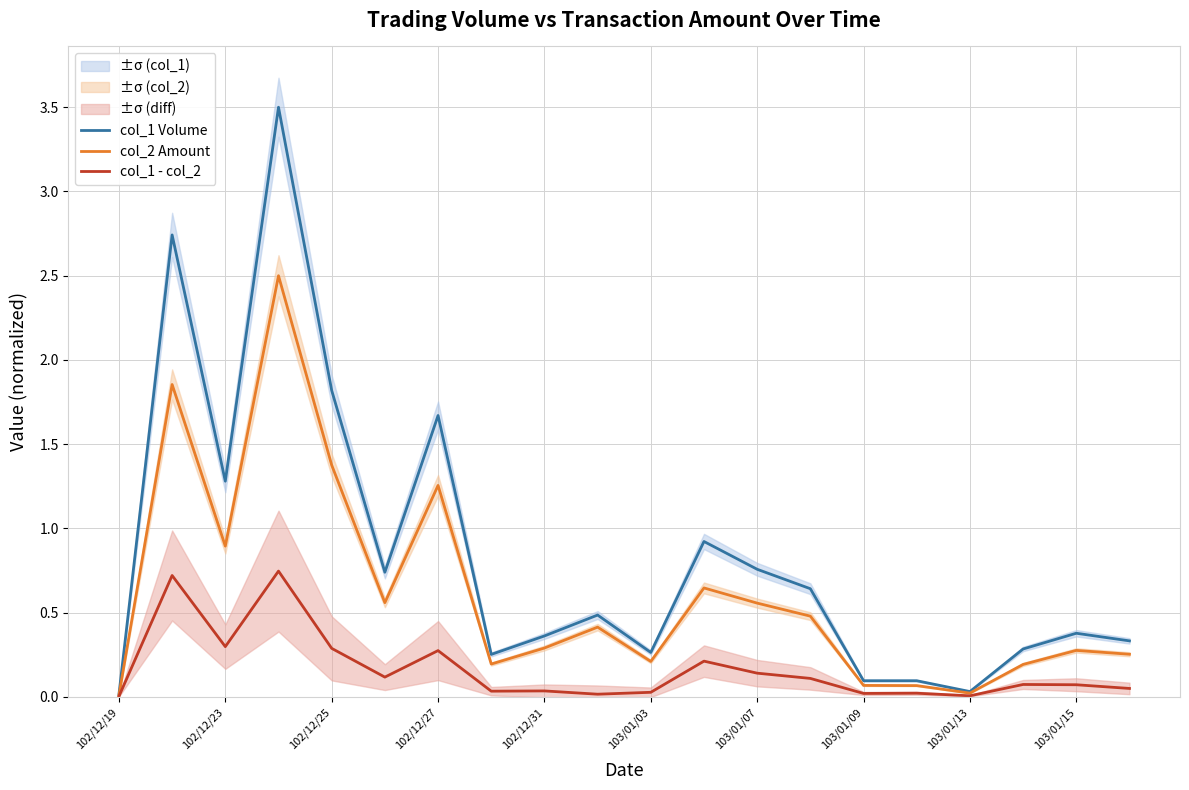

Which series has the largest range (max minus min)?

col_1 Volume